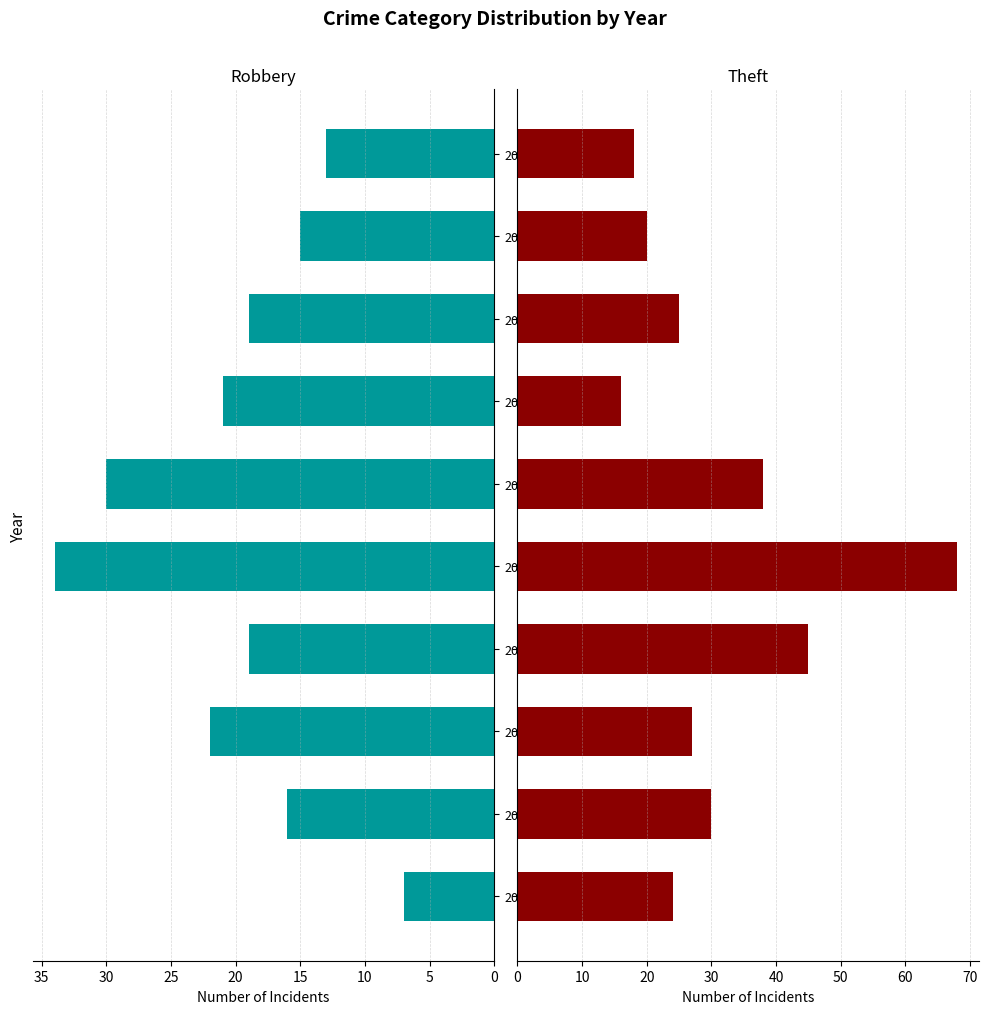

What are all the series names shown in the legend?

Robbery, Theft